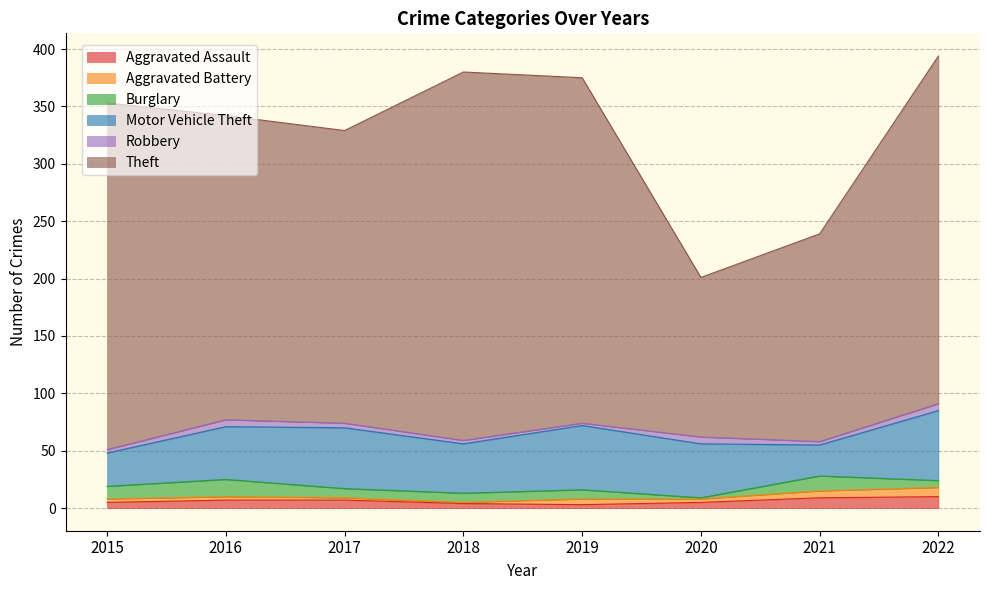

What value does the Burglary series have at 2021, to the nearest 10?

10